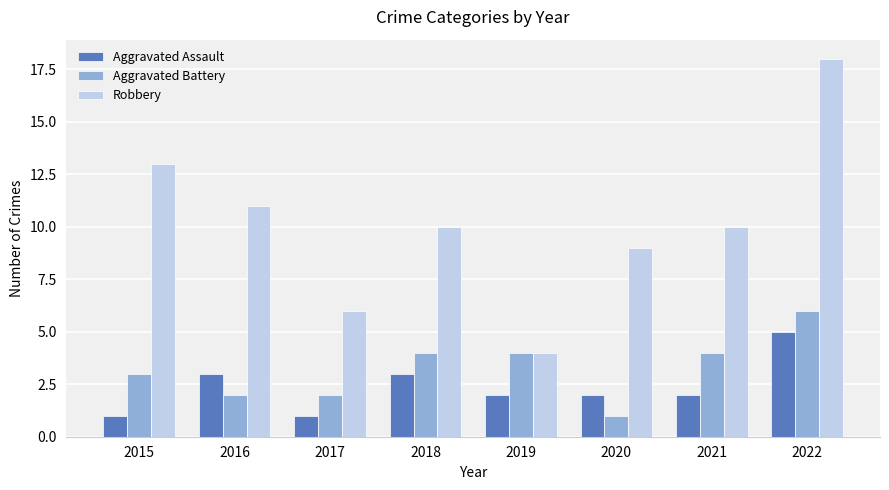

Between 2015 and 2022, which series saw the biggest shift?

Robbery